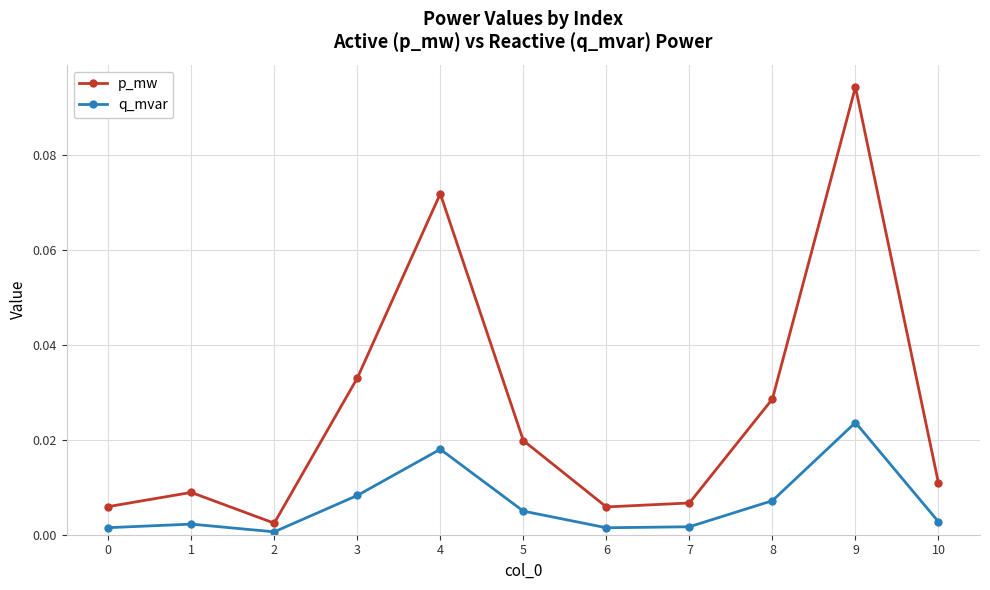

Rank the series by their average value, from highest to lowest.

p_mw, q_mvar